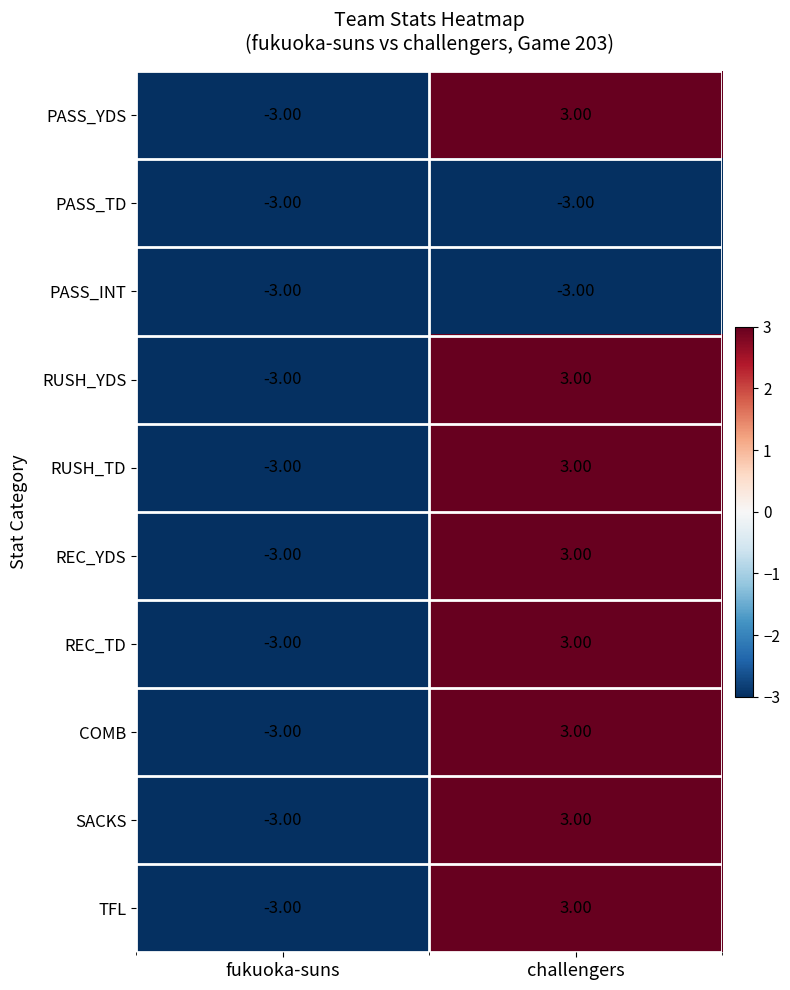

Is the value of RUSH_YDS at fukuoka-suns greater than the value of REC_YDS at challengers?

No